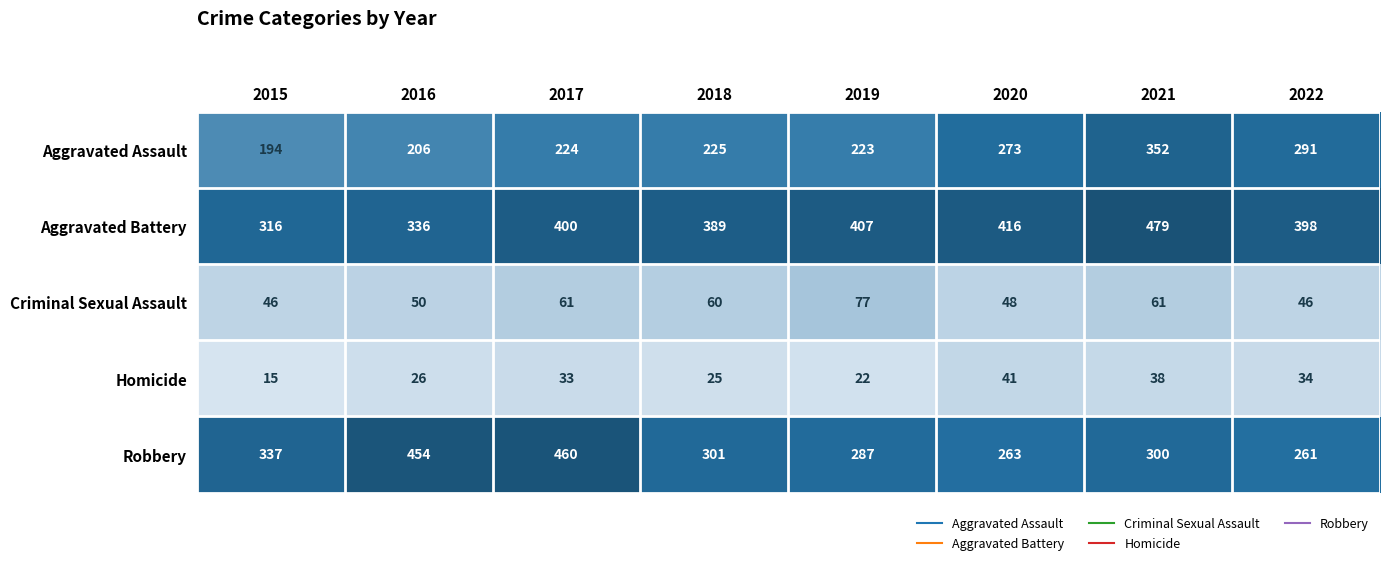

List the series in order of their peak value, highest first.

Aggravated Battery, Robbery, Aggravated Assault, Criminal Sexual Assault, Homicide